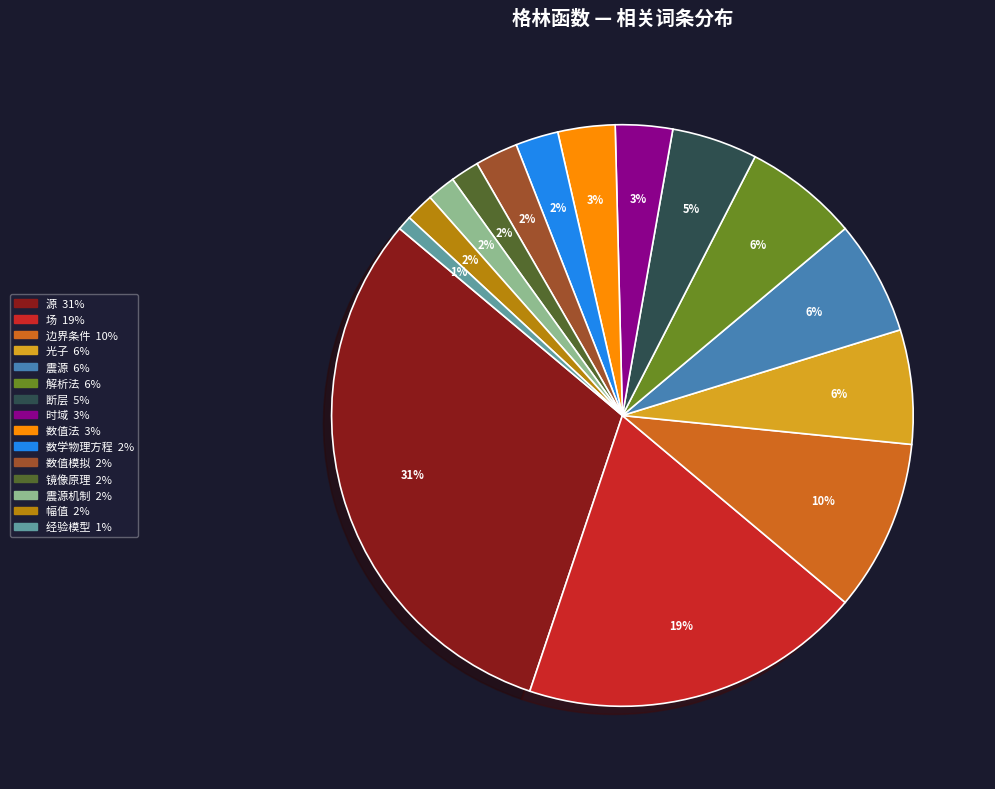

Is there any slice that represents more than half of the pie?

No